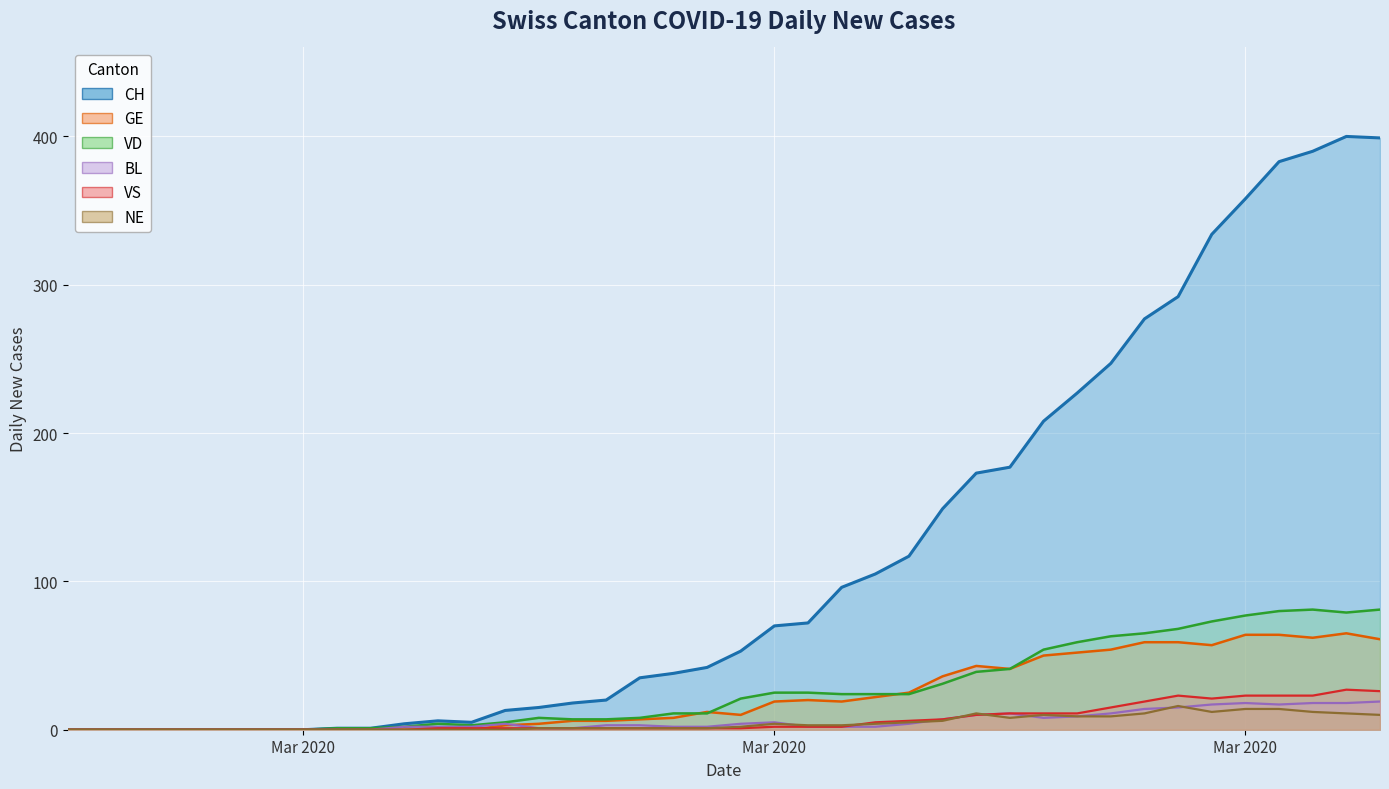

True or false: VS and CH intersect in this chart.

False